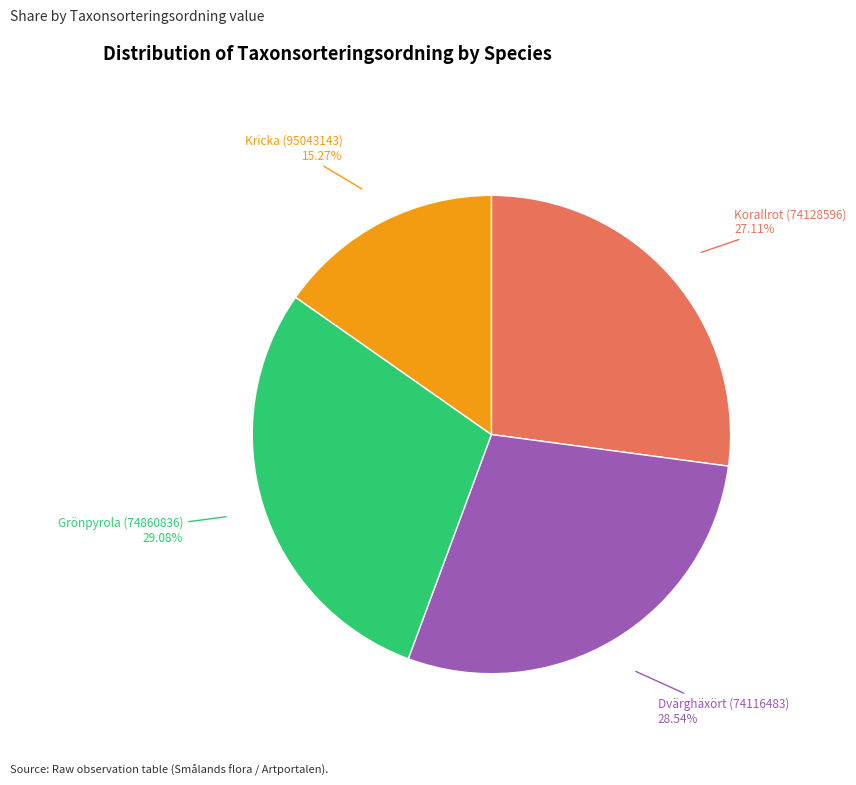

Does Korallrot (74128596) account for over 50% of the chart?

No